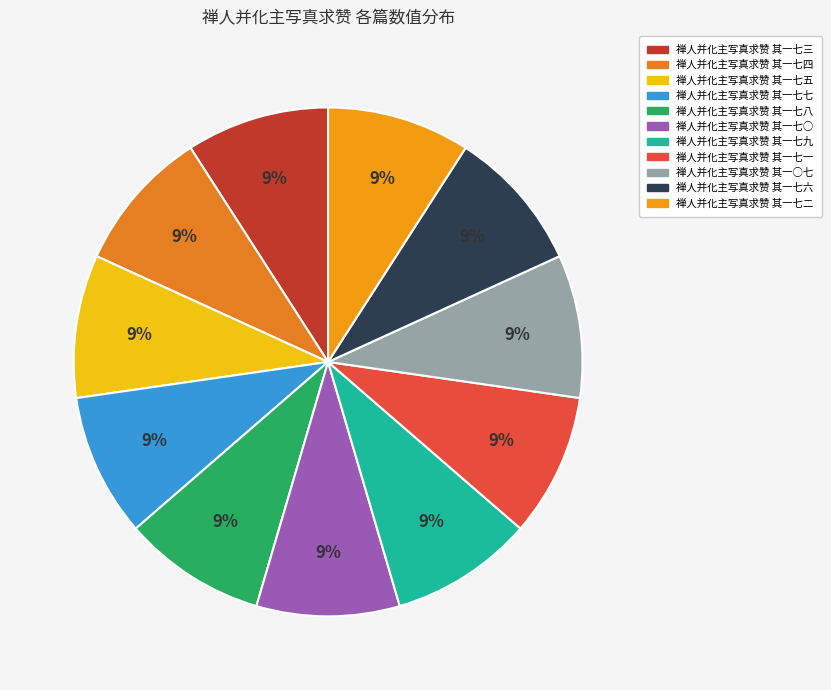

To the nearest percent, what is the combined percentage of 禅人并化主写真求赞 其一七○ and 禅人并化主写真求赞 其一七六?

18%